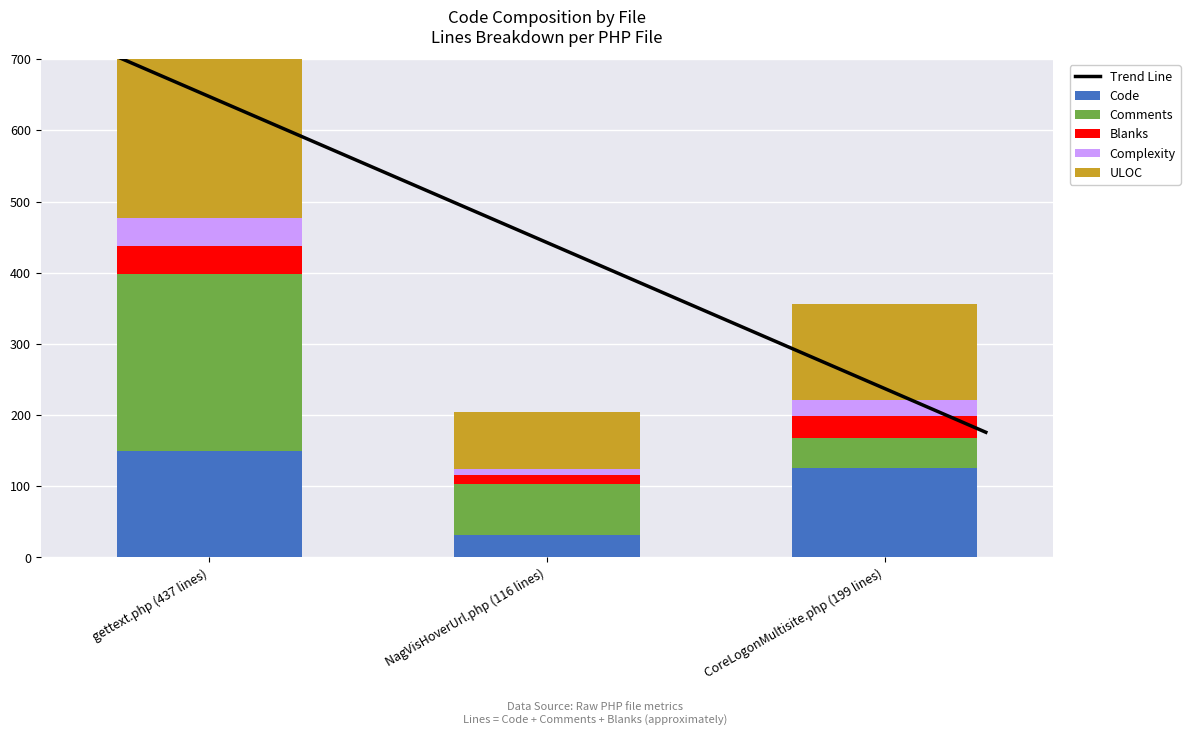

Reading left to right, what are all the values shown in this chart?

Code: gettext.php (437 lines)=150	NagVisHoverUrl.php (116 lines)=32	CoreLogonMultisite.php (199 lines)=126
Comments: gettext.php (437 lines)=248	NagVisHoverUrl.php (116 lines)=71	CoreLogonMultisite.php (199 lines)=42
Blanks: gettext.php (437 lines)=39	NagVisHoverUrl.php (116 lines)=13	CoreLogonMultisite.php (199 lines)=31
Complexity: gettext.php (437 lines)=40	NagVisHoverUrl.php (116 lines)=8	CoreLogonMultisite.php (199 lines)=22
ULOC: gettext.php (437 lines)=289	NagVisHoverUrl.php (116 lines)=81	CoreLogonMultisite.php (199 lines)=135